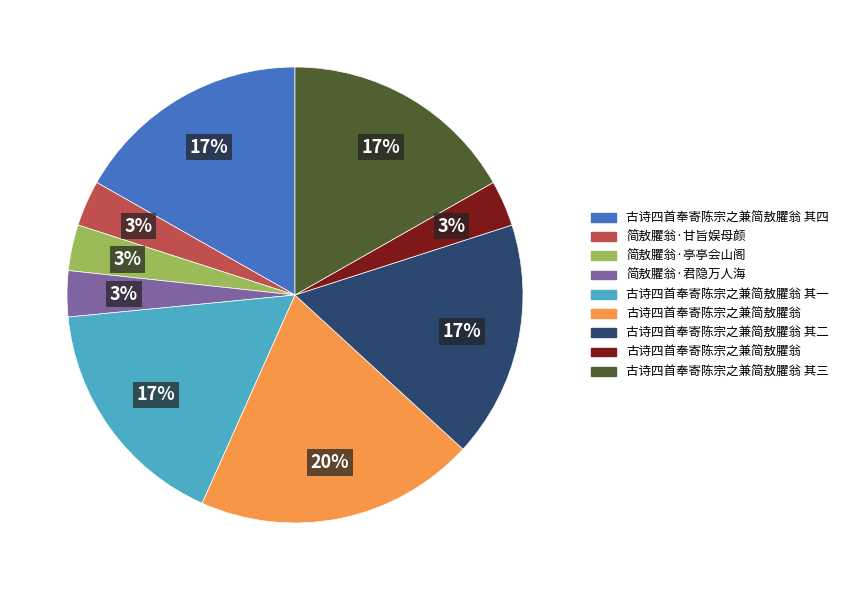

To the nearest percent, what is the difference between the largest and smallest slice percentages?

17%